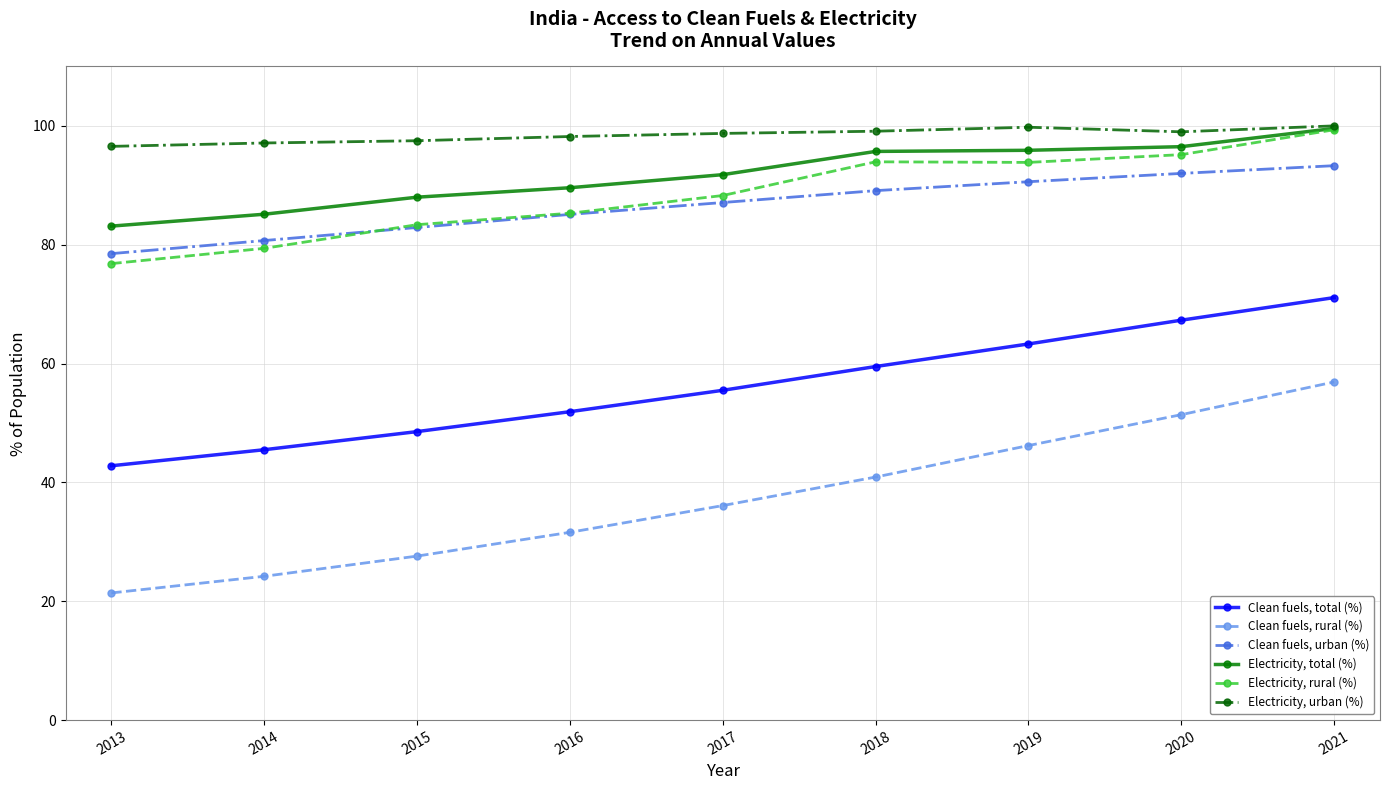

What is the difference between the second highest and second lowest values in the Clean fuels, urban (%) series?

11.3